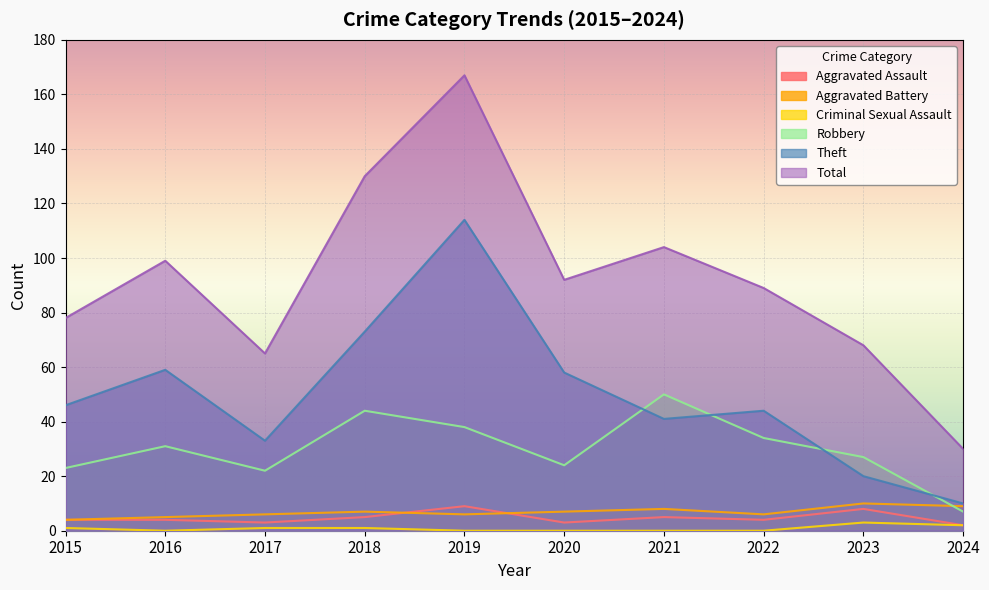

Is the value of Aggravated Battery at 2021 greater than the value of Criminal Sexual Assault at 2020?

Yes